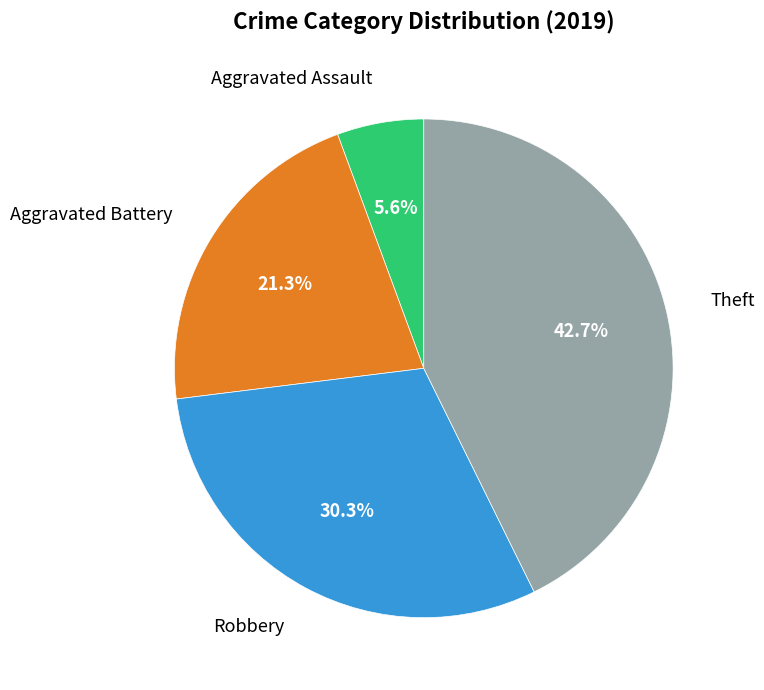

Does any single category account for the majority?

No